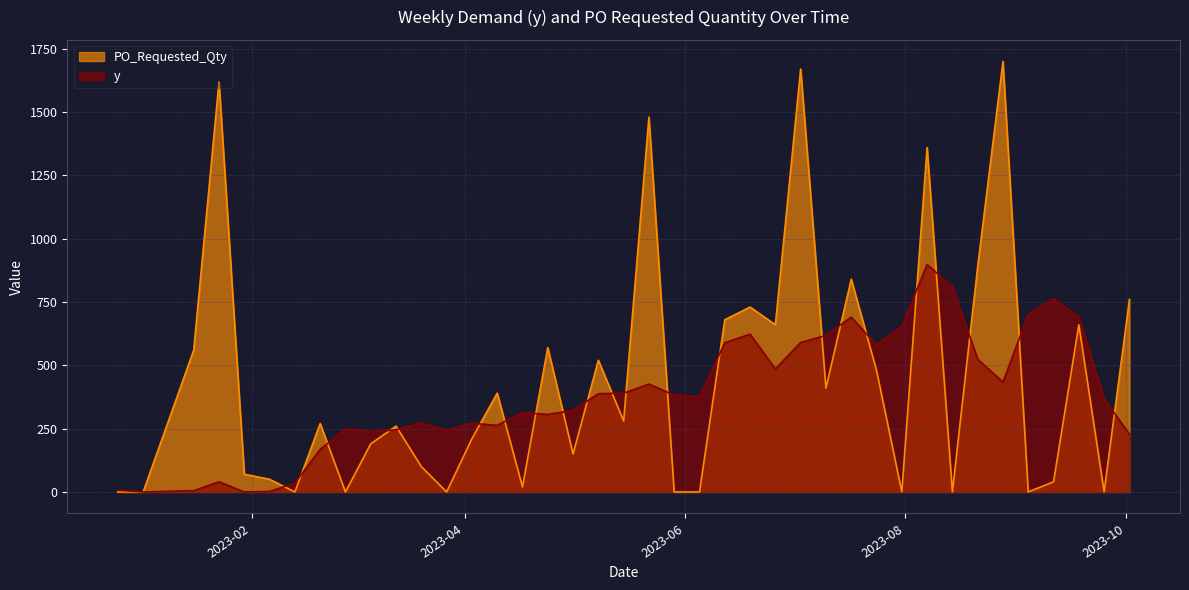

Reading left to right, transcribe all the data shown in this chart.

y: 7	0	5	40	0	2	35	168	248	238	245	273	243	271	263	313	306	322	388	390	426	382	376	589	623	486	590	618	690	580	654	898	811	524	434	701	763	692	368	228
PO_Requested_Qty: 0	0	560	1620	70	50	0	270	0	190	260	100	0	210	390	20	570	150	520	280	1480	0	0	680	730	660	1670	410	840	480	0	1360	0	890	1700	0	40	660	0	760